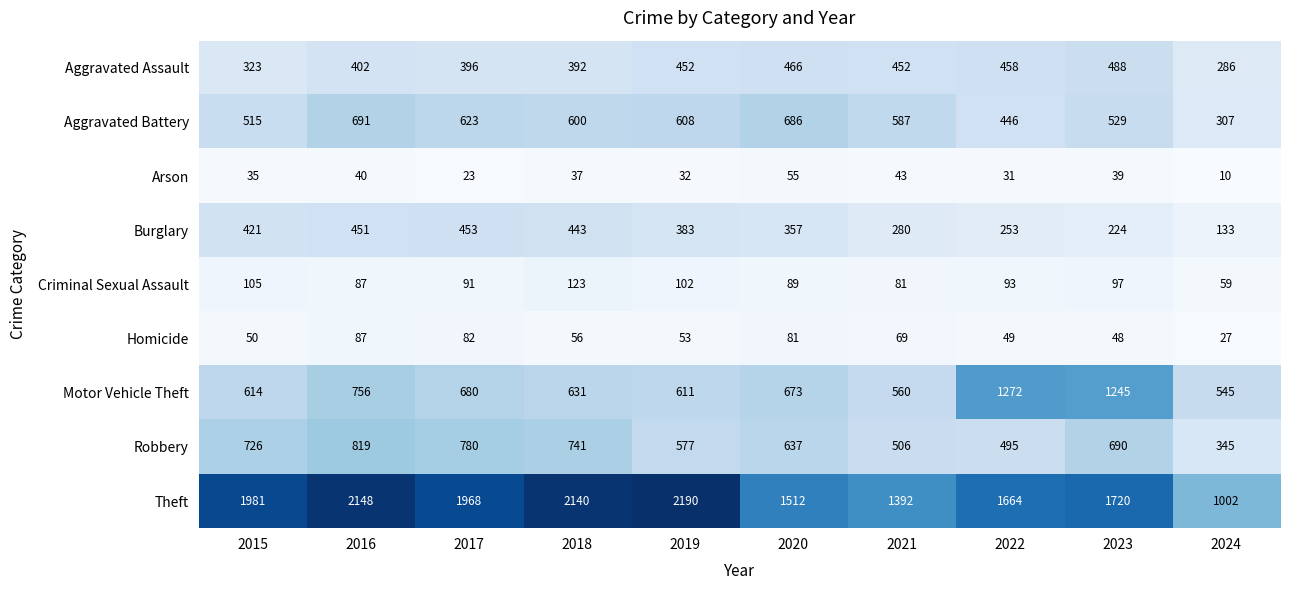

What is the smallest value displayed?

10